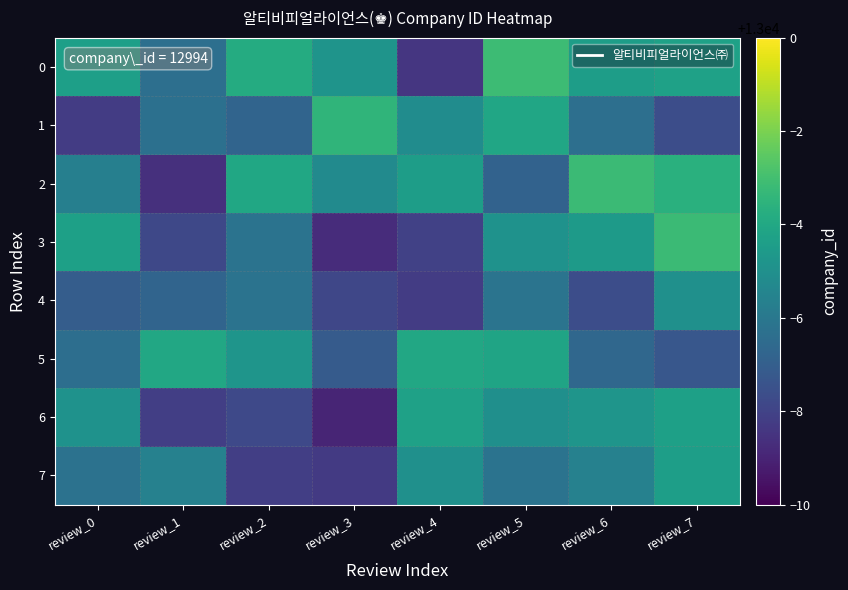

At which category is the sum across all series the highest?

review_7